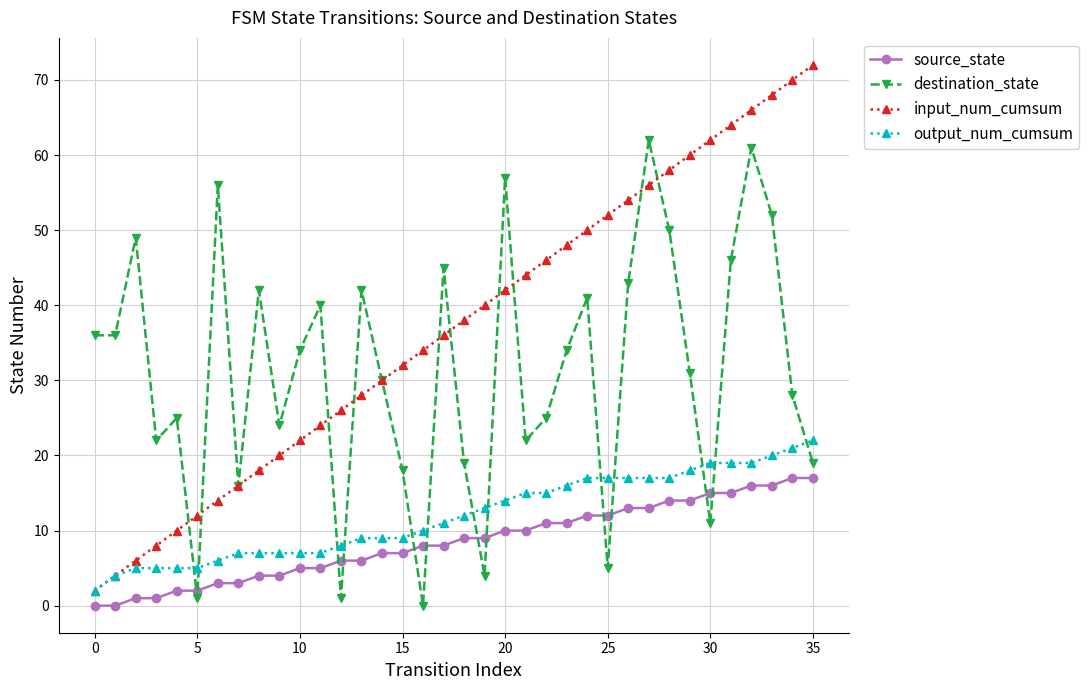

What are all the series names shown in the legend?

source_state, destination_state, input_num_cumsum, output_num_cumsum